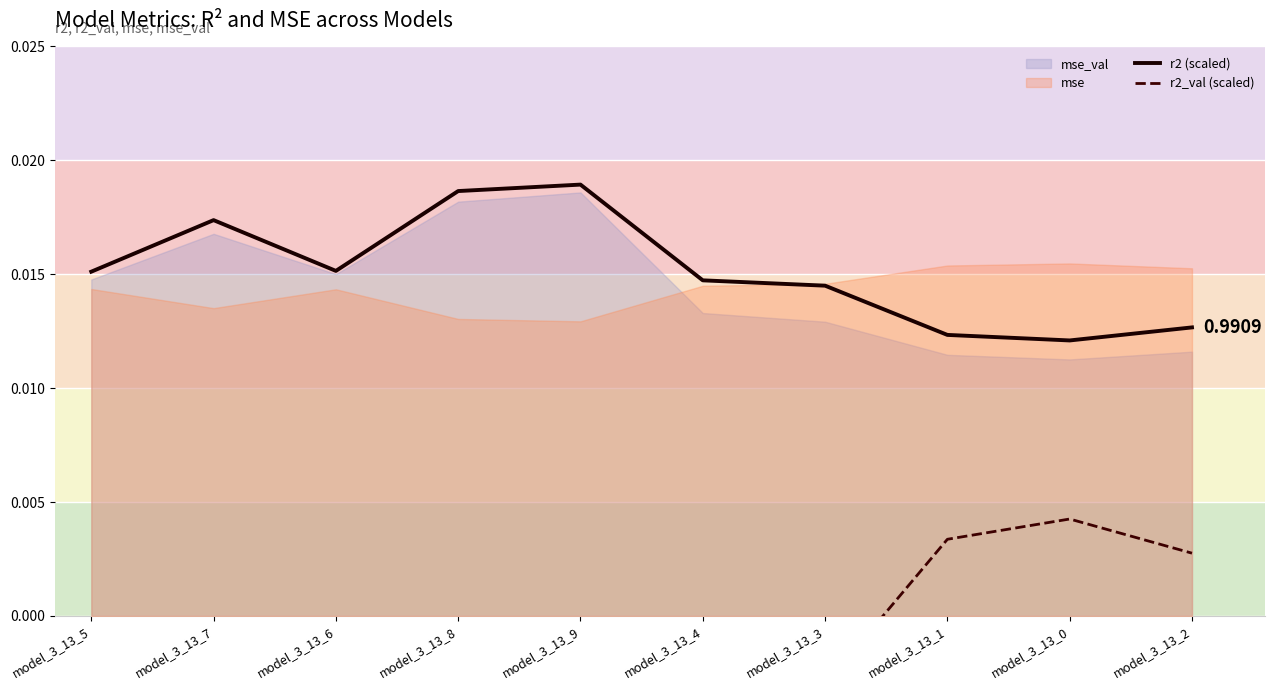

Where is r2_val (scaled) nearest to the value 0?

model_3_13_2